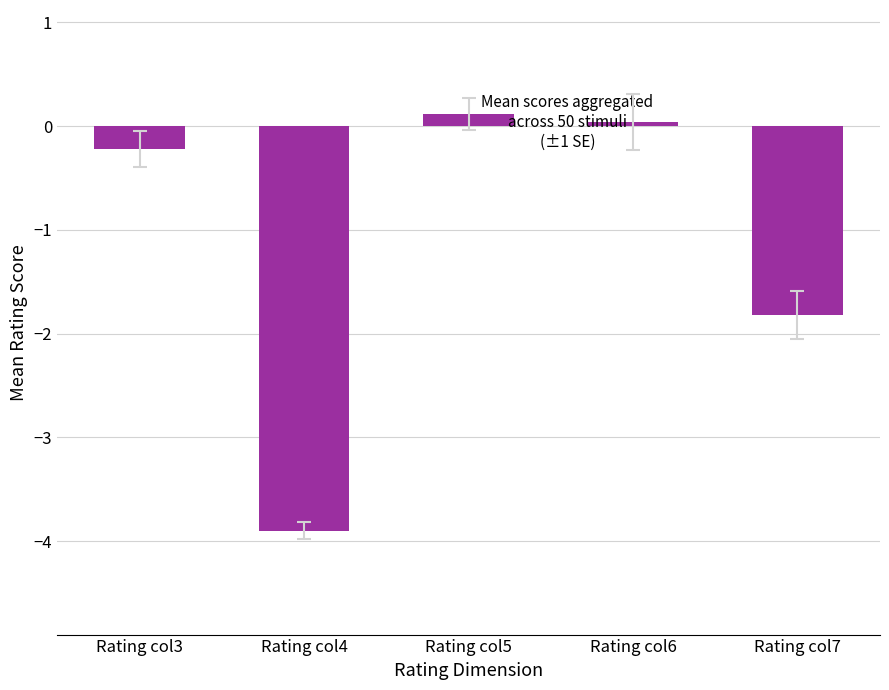

Is it true that the value at Rating col7 is -1.0?

False